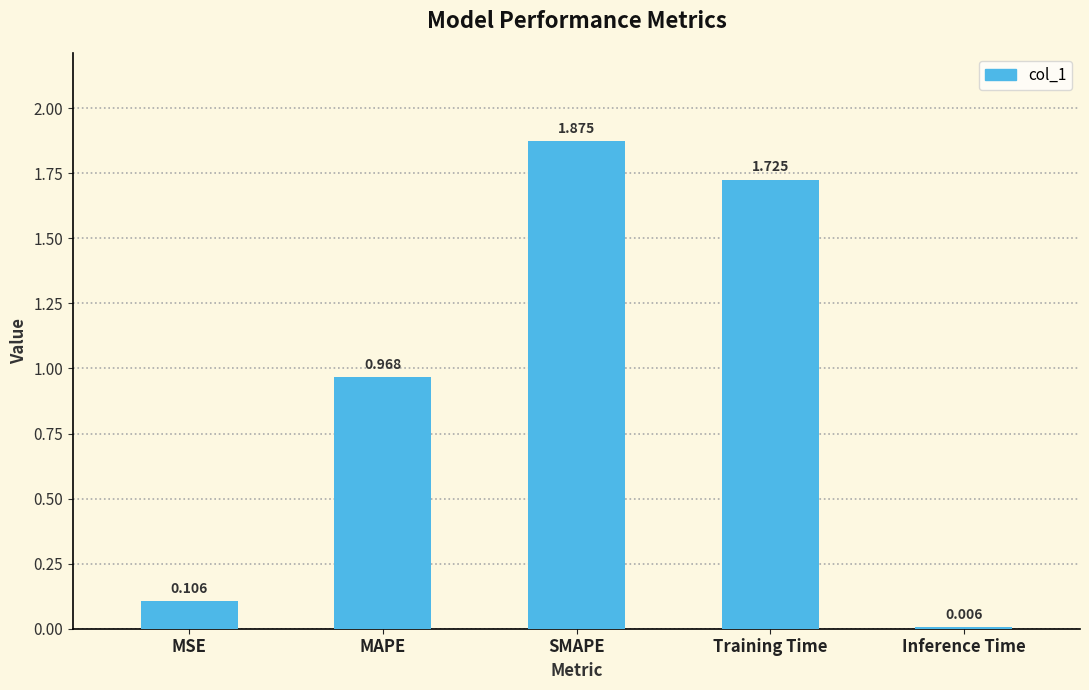

At which label is the value closest to 0?

Inference Time